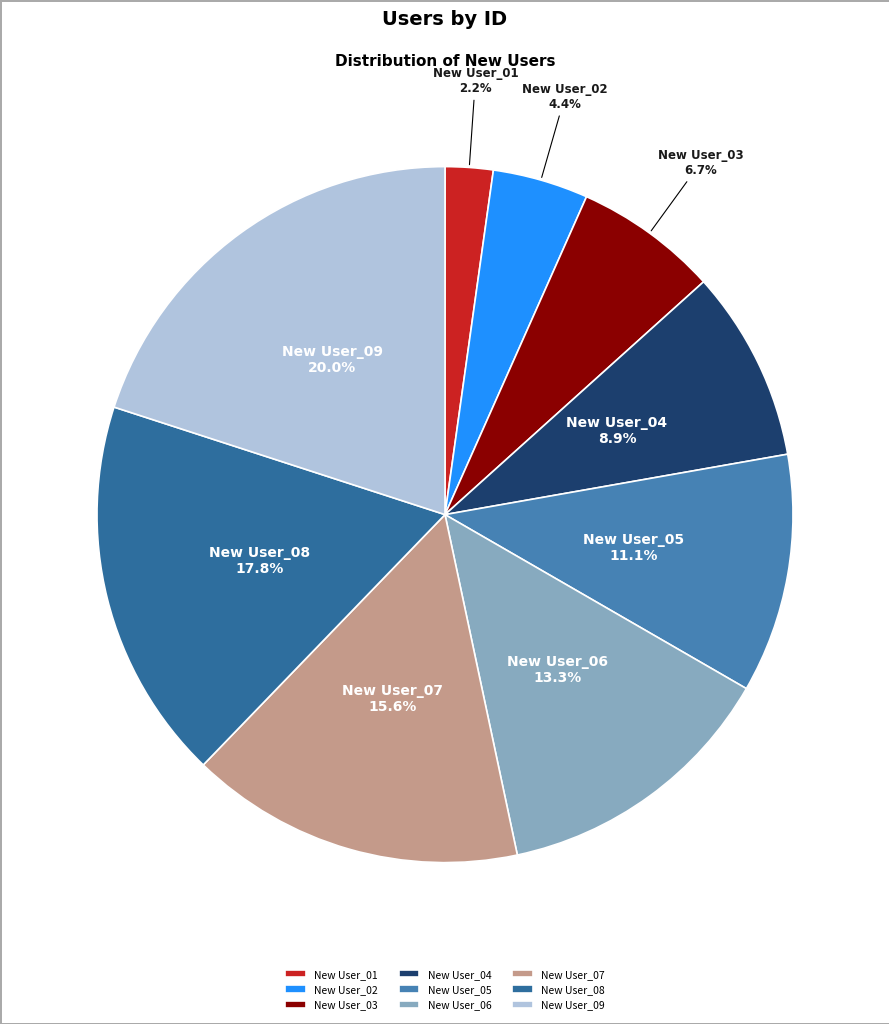

To the nearest percent, what is the combined percentage of New User_09 and New User_07?

36%